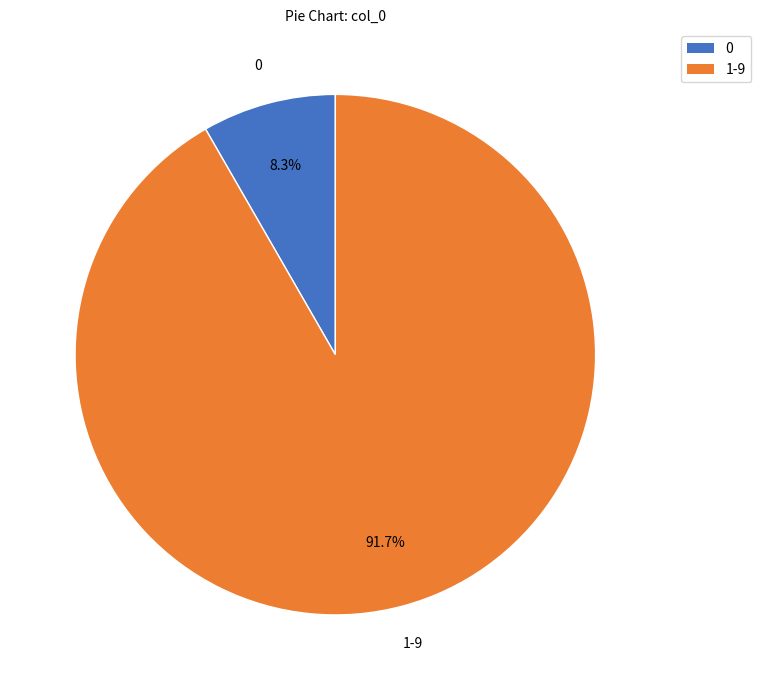

Does any single category account for the majority?

Yes